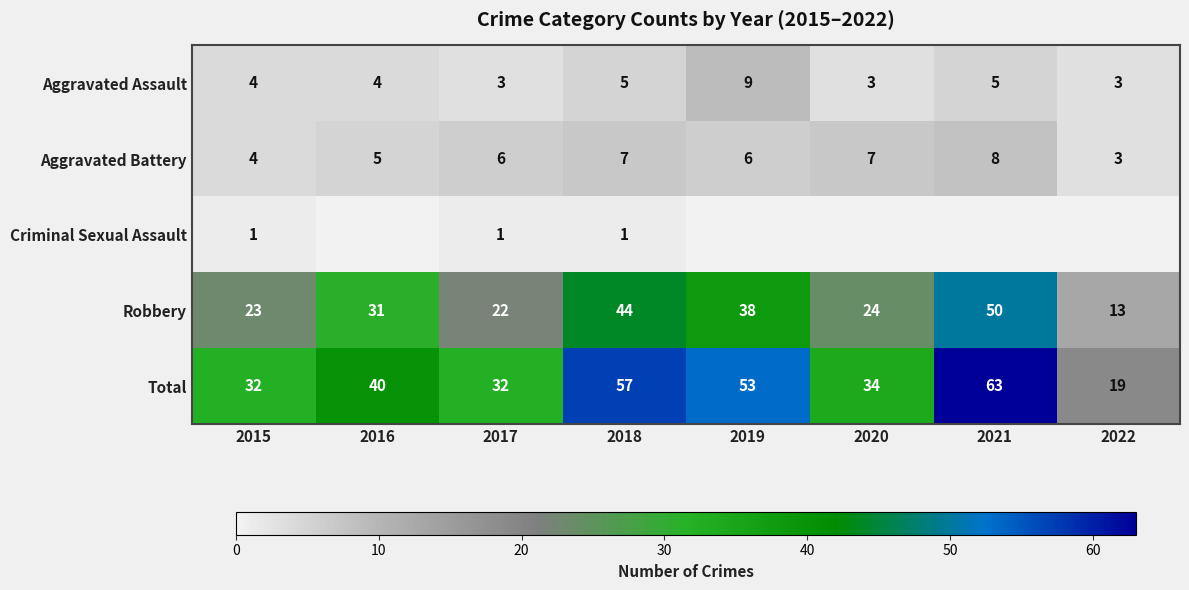

How many series are shown in this chart?

5